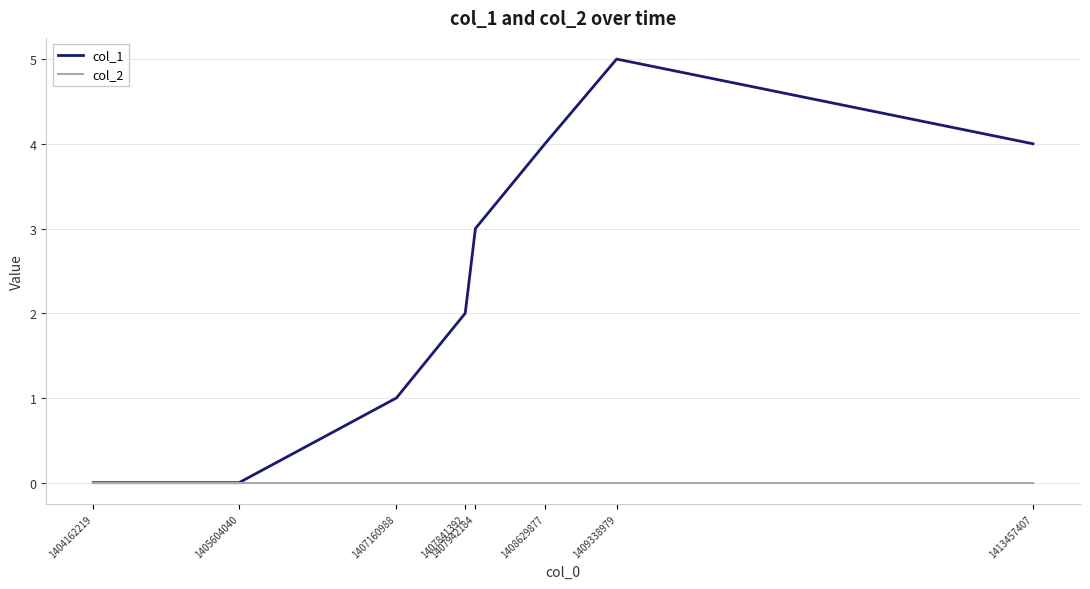

Which series has the largest range (max minus min)?

col_1